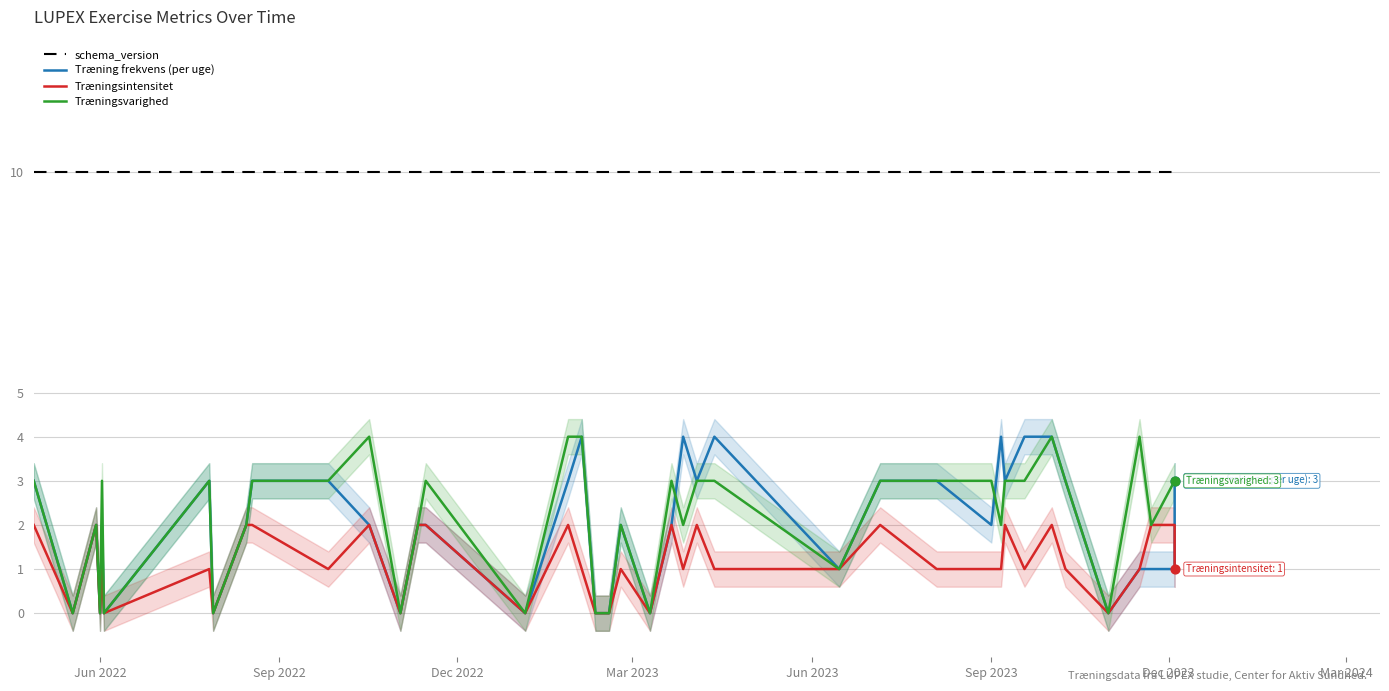

At how many categories does at least one series exceed 7?

40